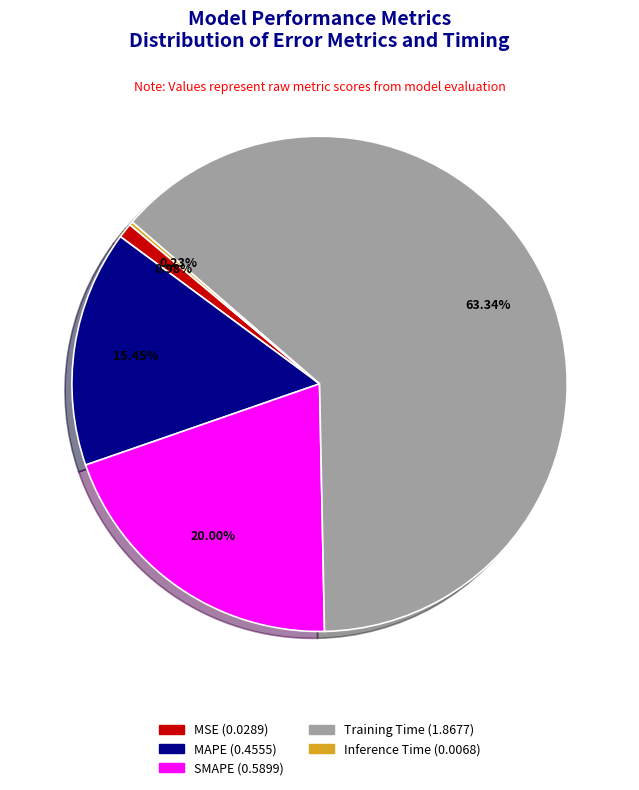

Do Training Time and SMAPE together represent more than half of the pie?

Yes